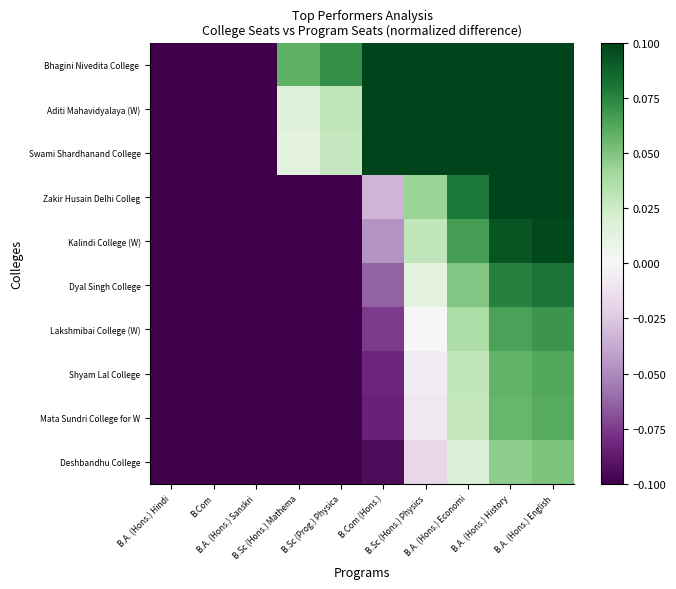

Which label corresponds to the largest value in the chart?

B.A. (Hons.) English